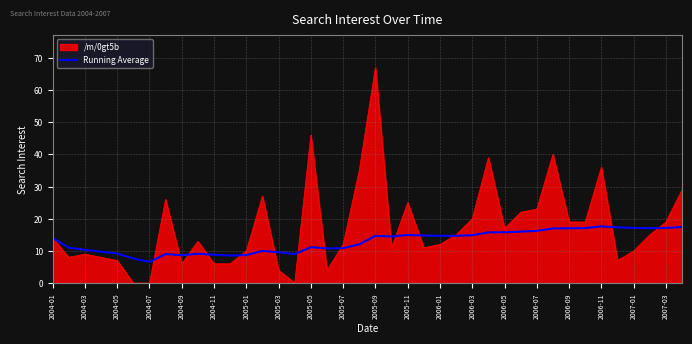

Does the chart display data point markers on the line(s)?

No